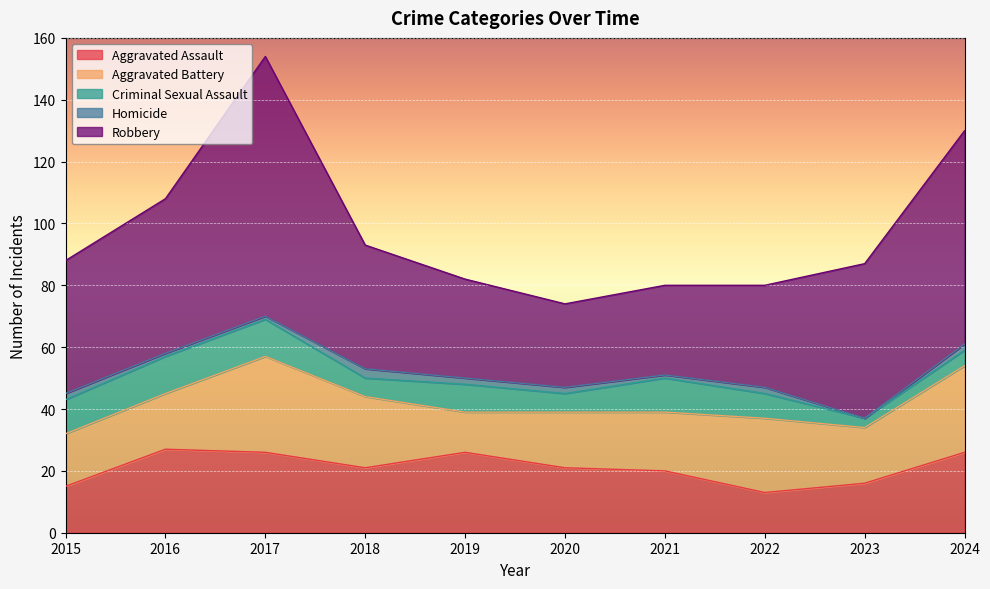

List the series in order of their peak value, highest first.

Robbery, Aggravated Battery, Aggravated Assault, Criminal Sexual Assault, Homicide